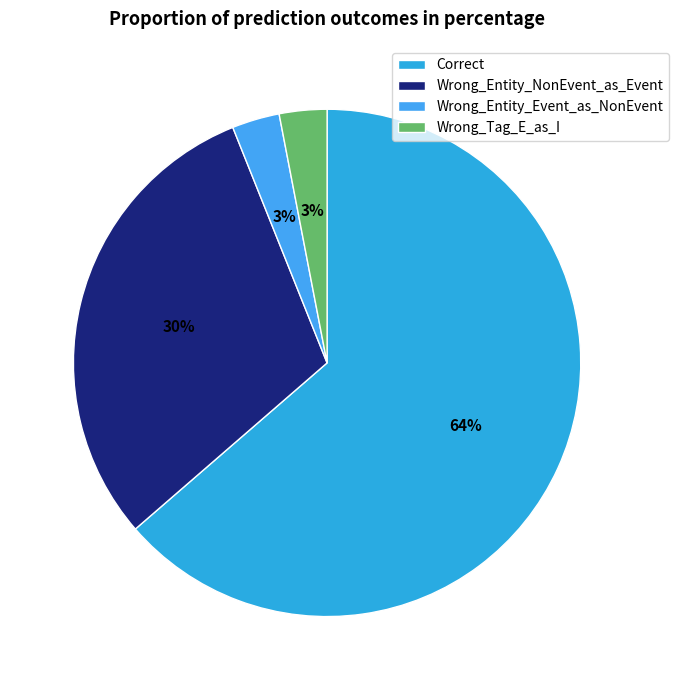

Is it true that Wrong_Tag_E_as_I is 3% of the pie?

True